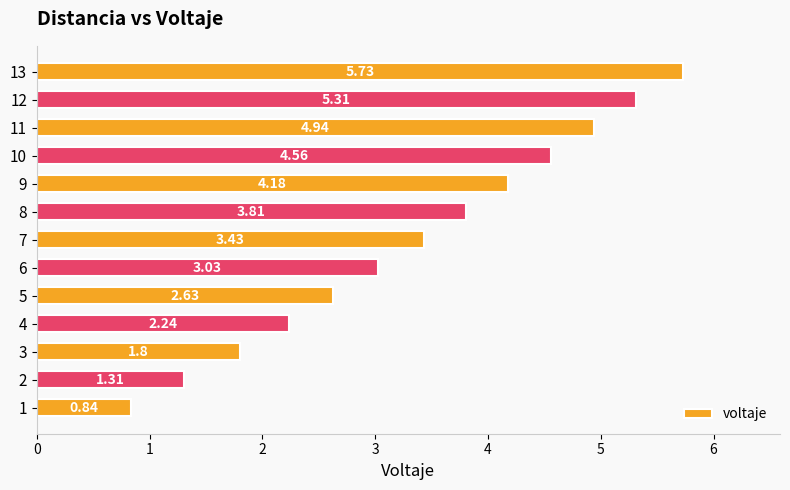

Between 3 and 8, which is larger?

8